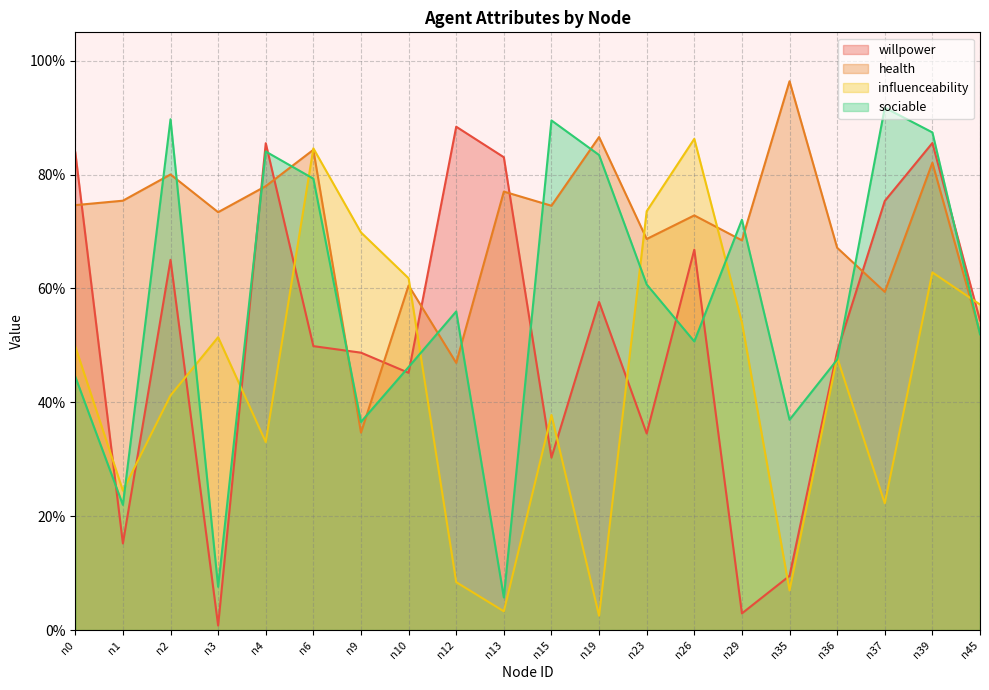

The sociable series shows 0.2 at n1. True or false?

True